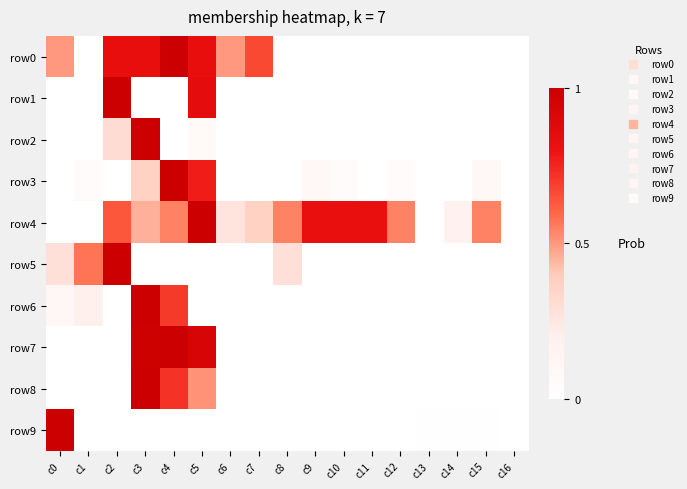

List the series in order of their peak value, highest first.

row0, row1, row2, row3, row4, row5, row6, row7, row8, row9